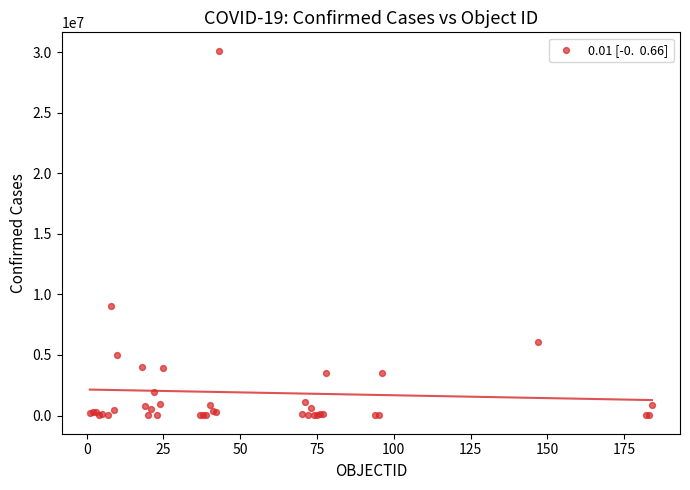

What Y value in the scatter plot is closest to 15066444?

9051243